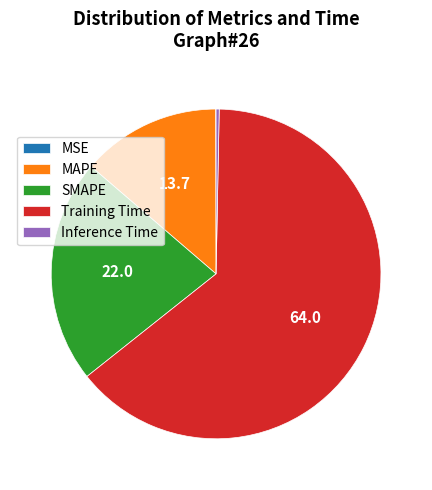

What is the majority slice?

Training Time